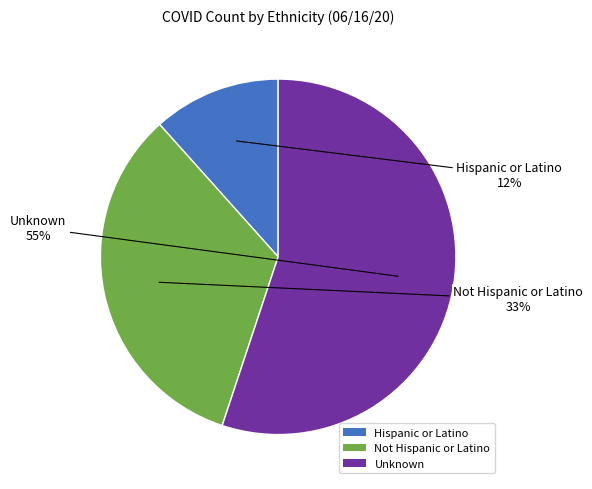

To the nearest percent, what is the average slice percentage?

33%